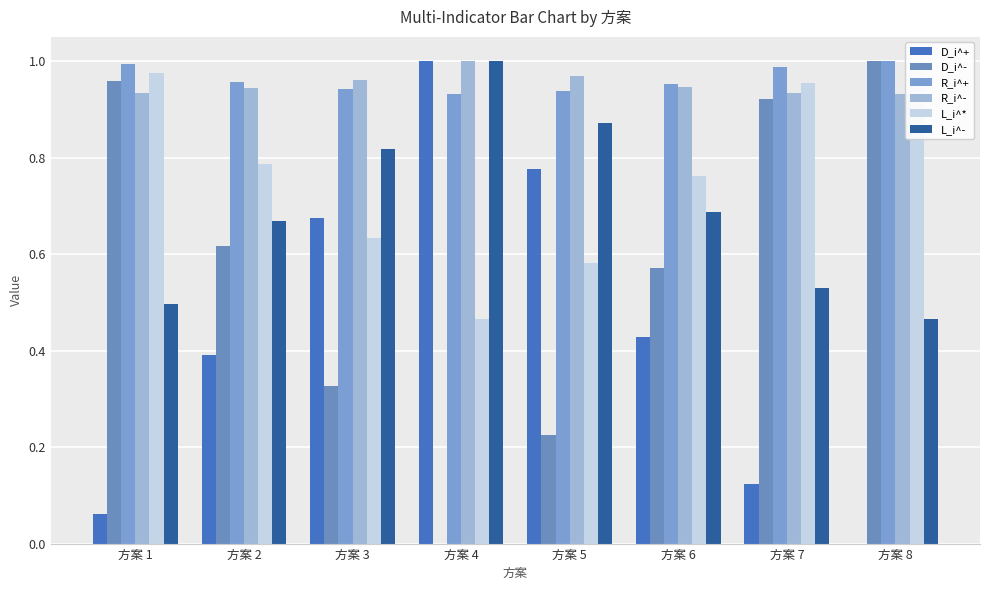

What is the total value across all series at 方案 1?

4.4